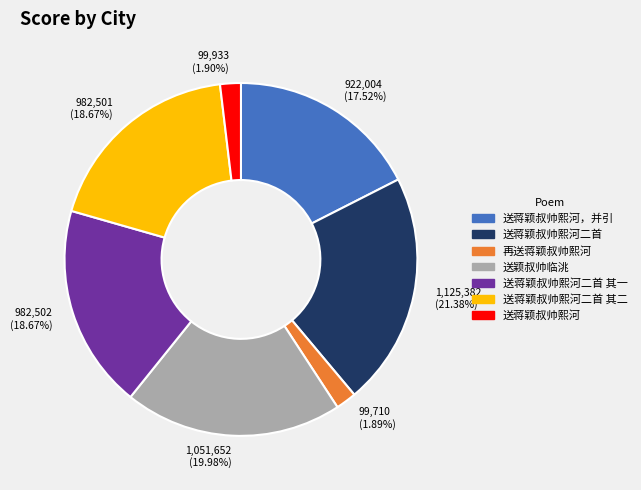

Which category has the biggest portion of the pie?

送蒋颖叔帅熙河二首